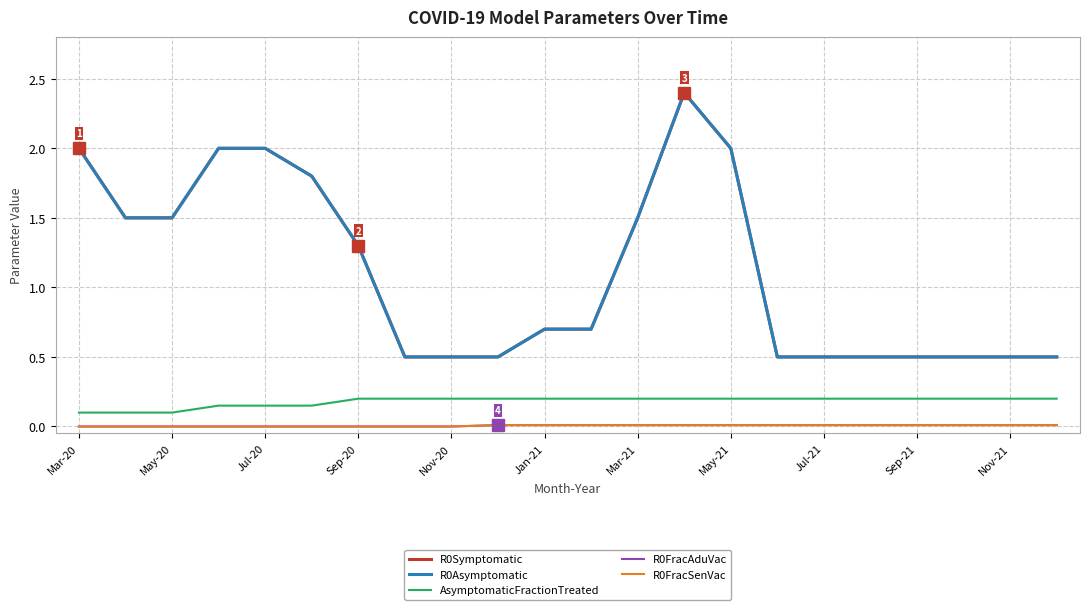

At how many categories does at least one series exceed 0?

22